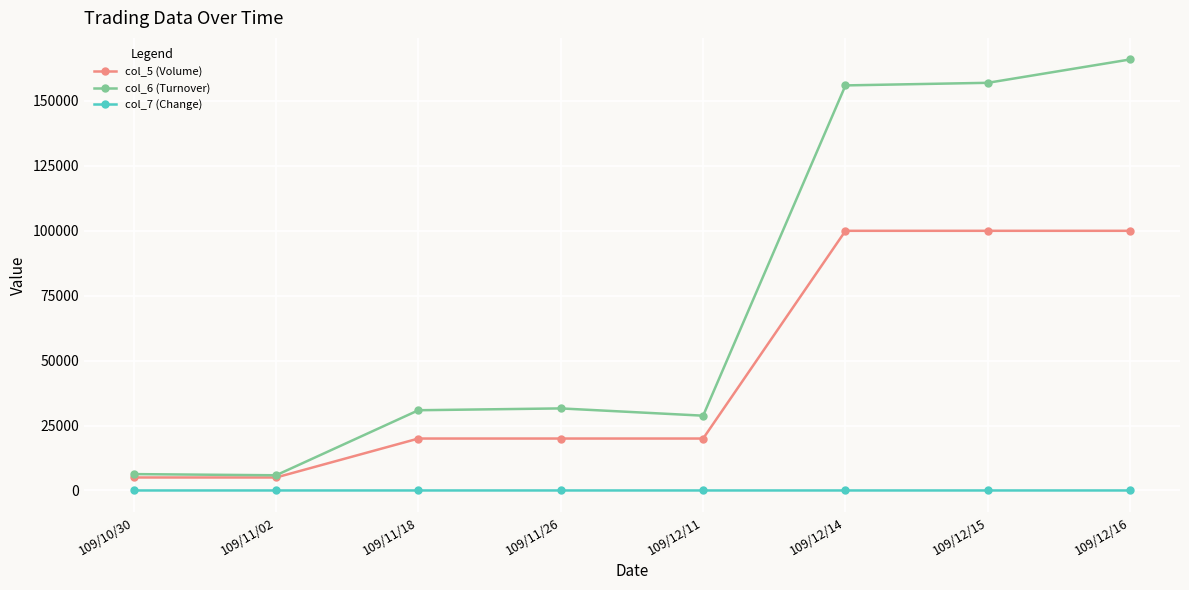

What is the spread (max minus min) of values at 109/12/11?

28800.0